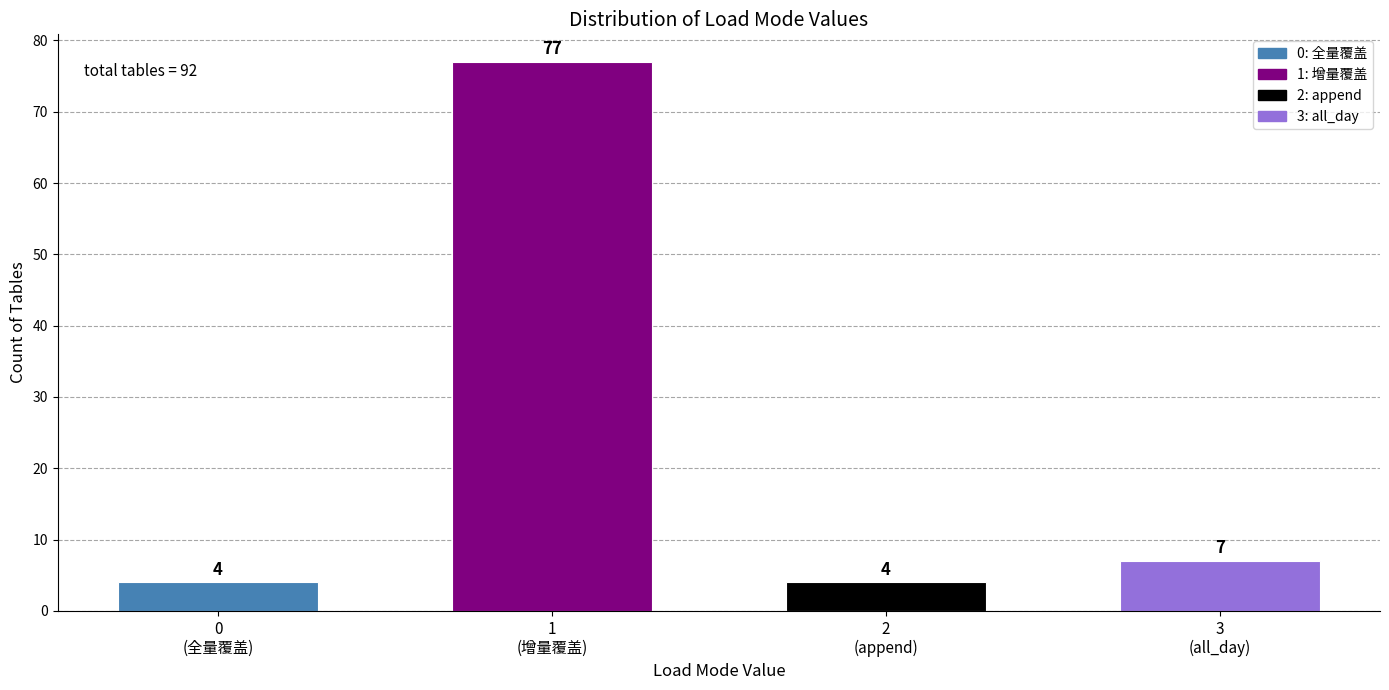

Reading left to right, what are all the values shown in this chart?

4	77	4	7